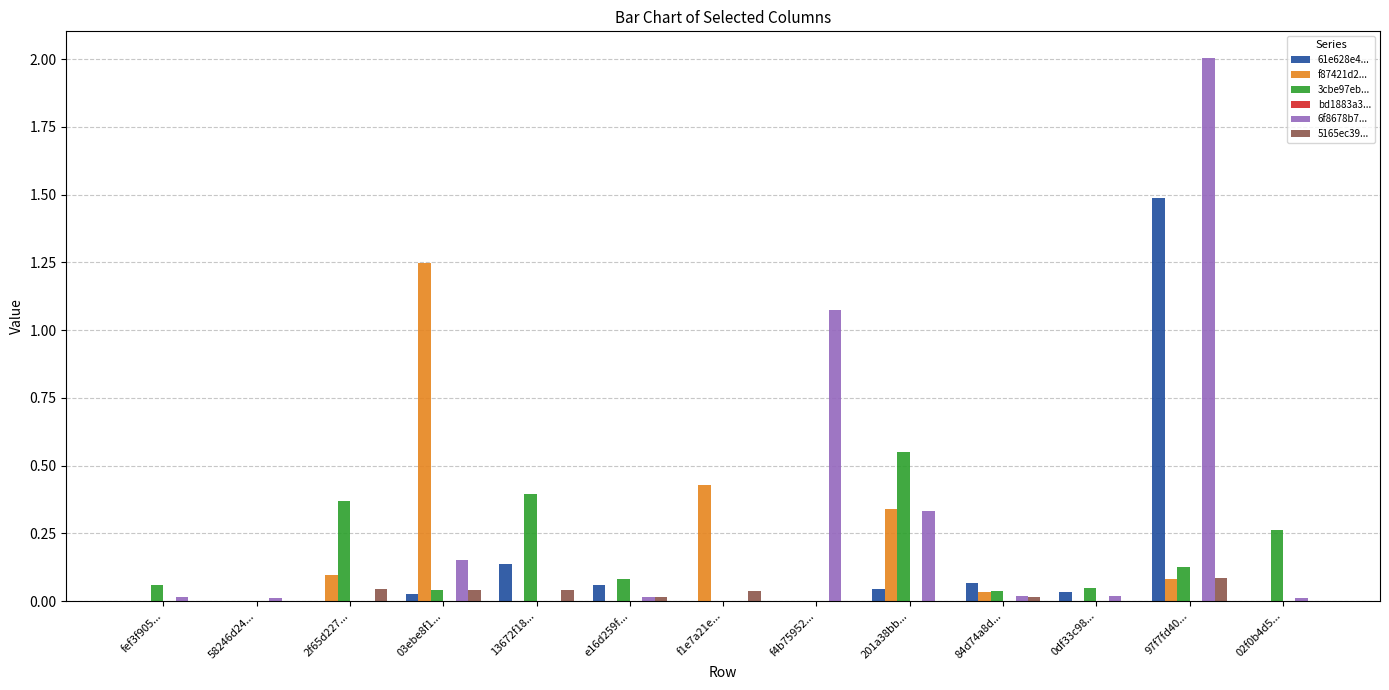

Which category has the highest value across all series?

97f7fd40...